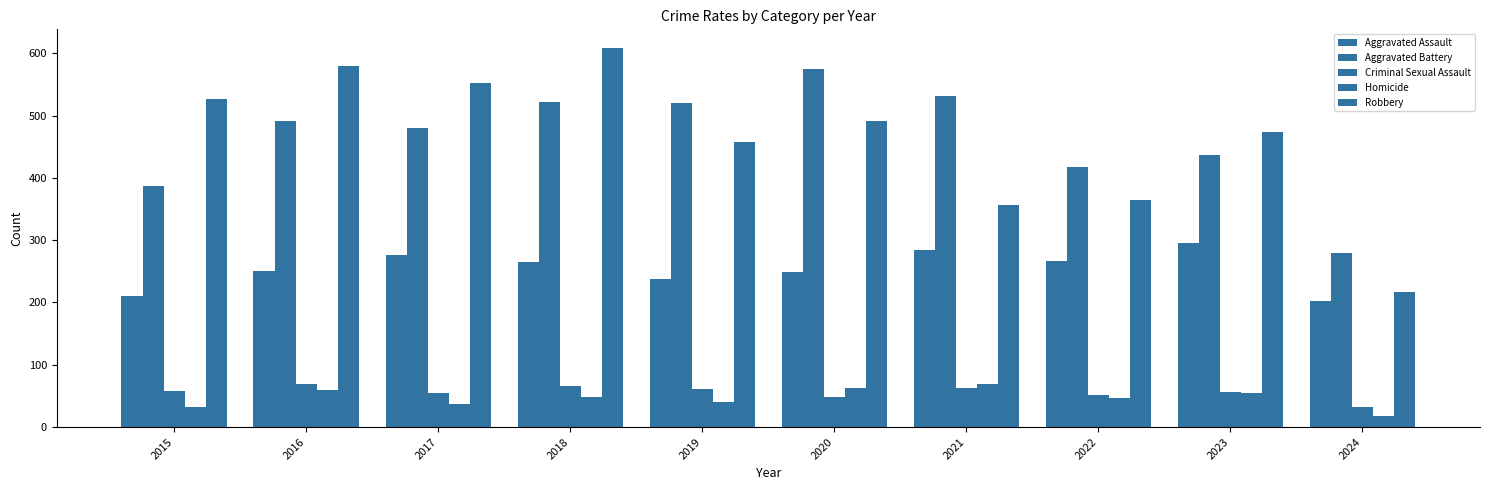

How many groups of bars are there?

10